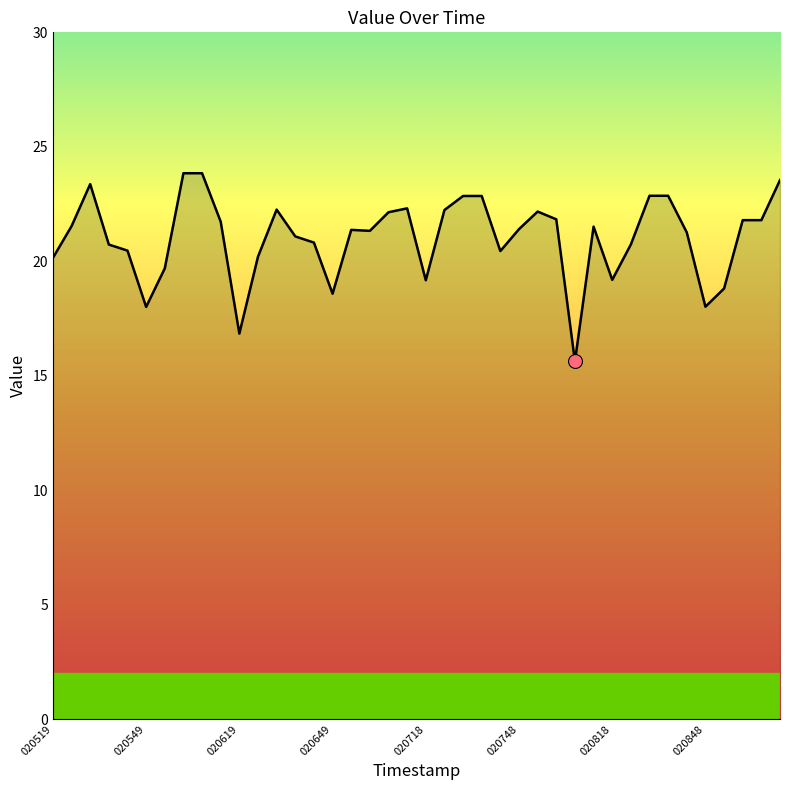

True or false: there are more than 0 points higher than both neighbors.

True